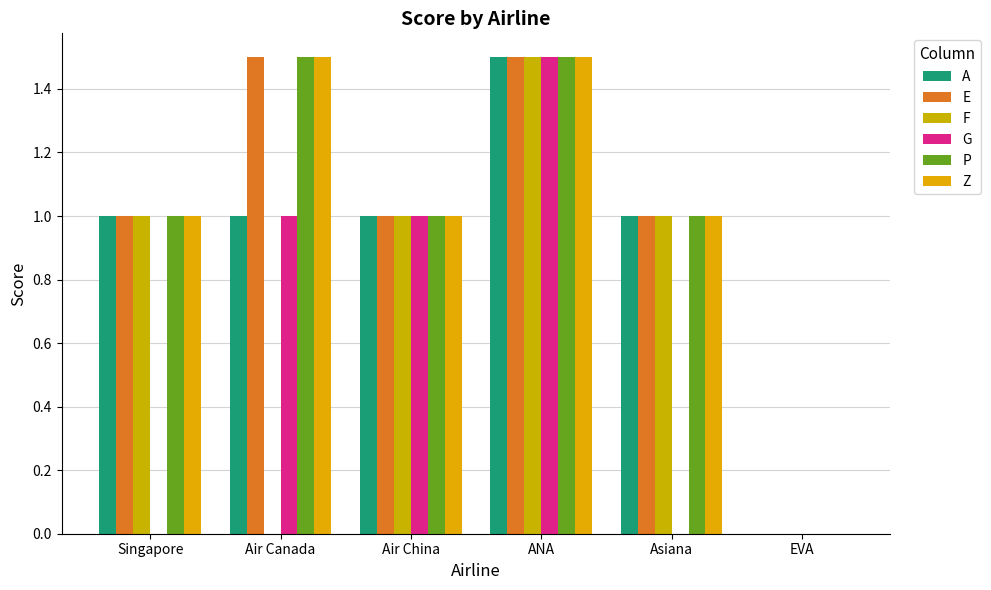

How many P values are between 1 and 2?

5